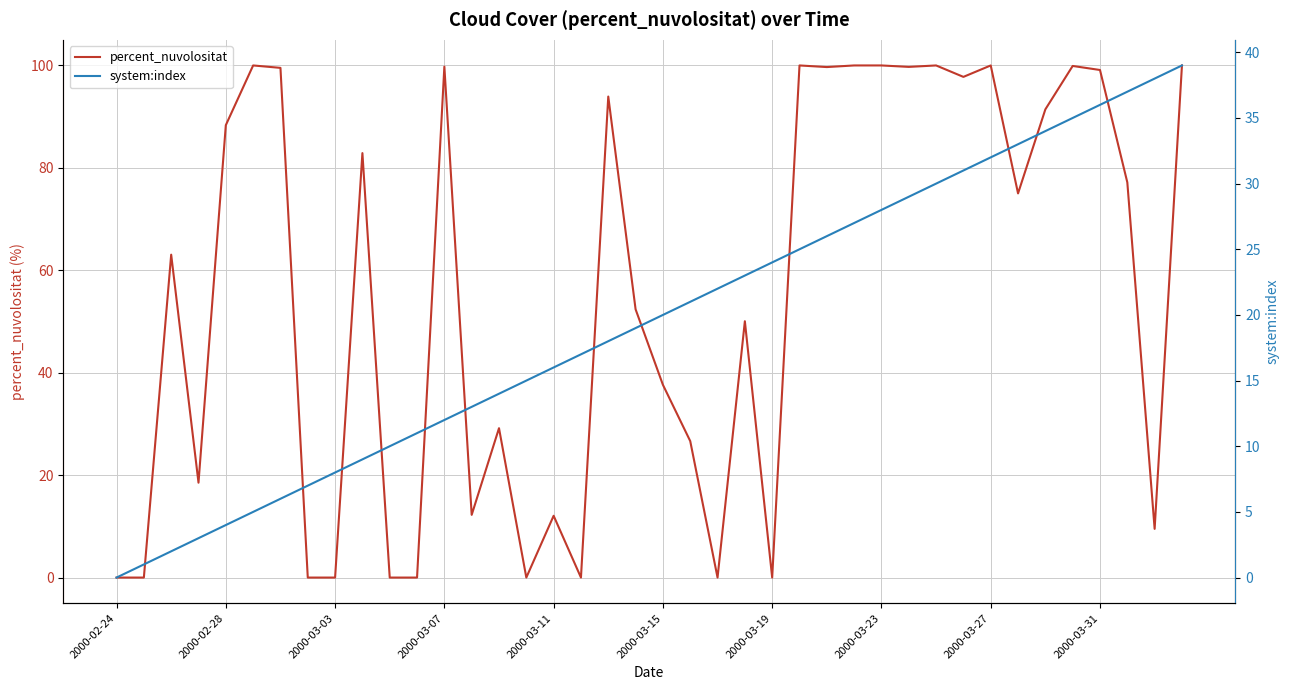

Is it true that percent_nuvolositat equals 88.3 at 2000-02-28?

True